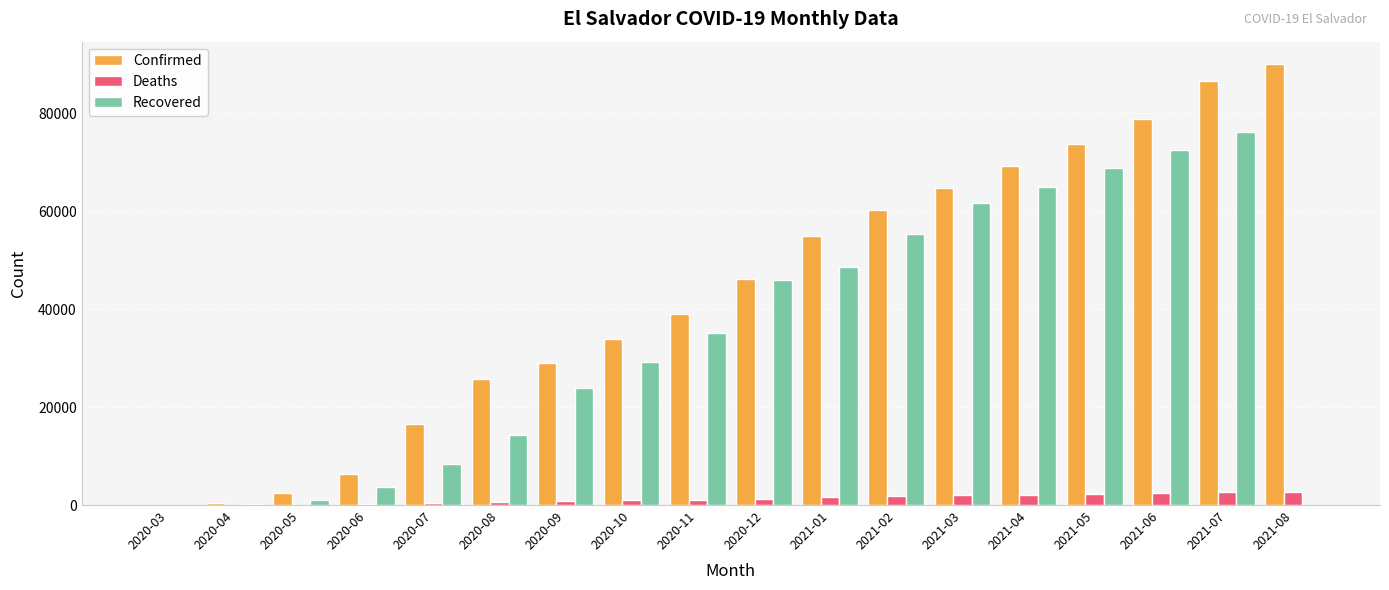

Does the chart contain stacked bars?

No